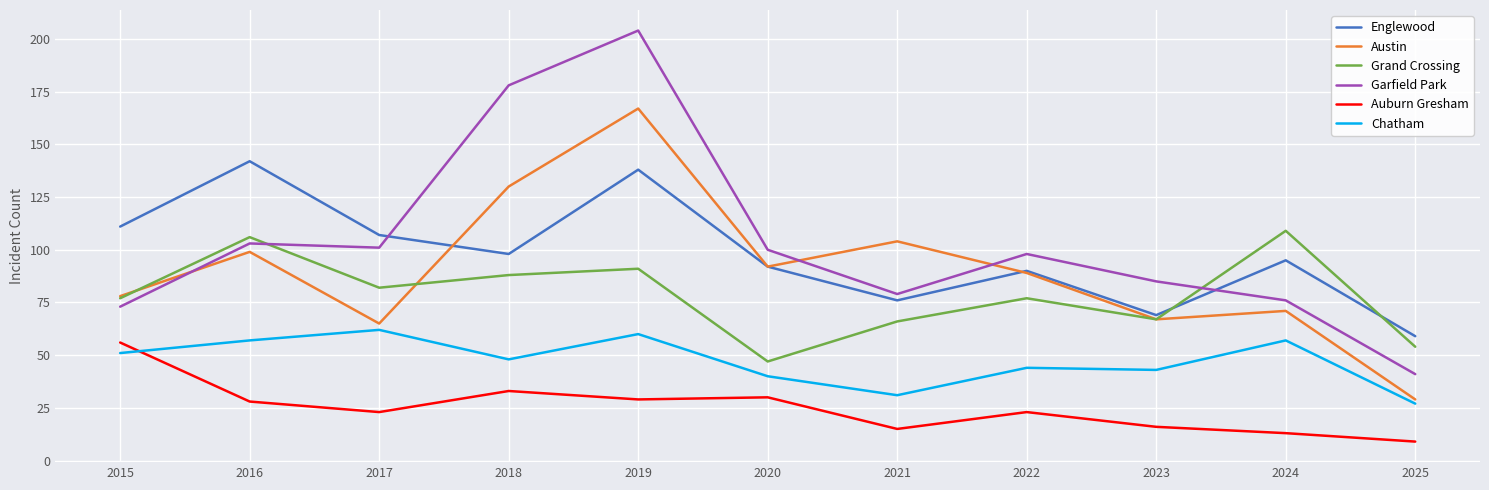

Which series has the largest range (max minus min)?

Garfield Park